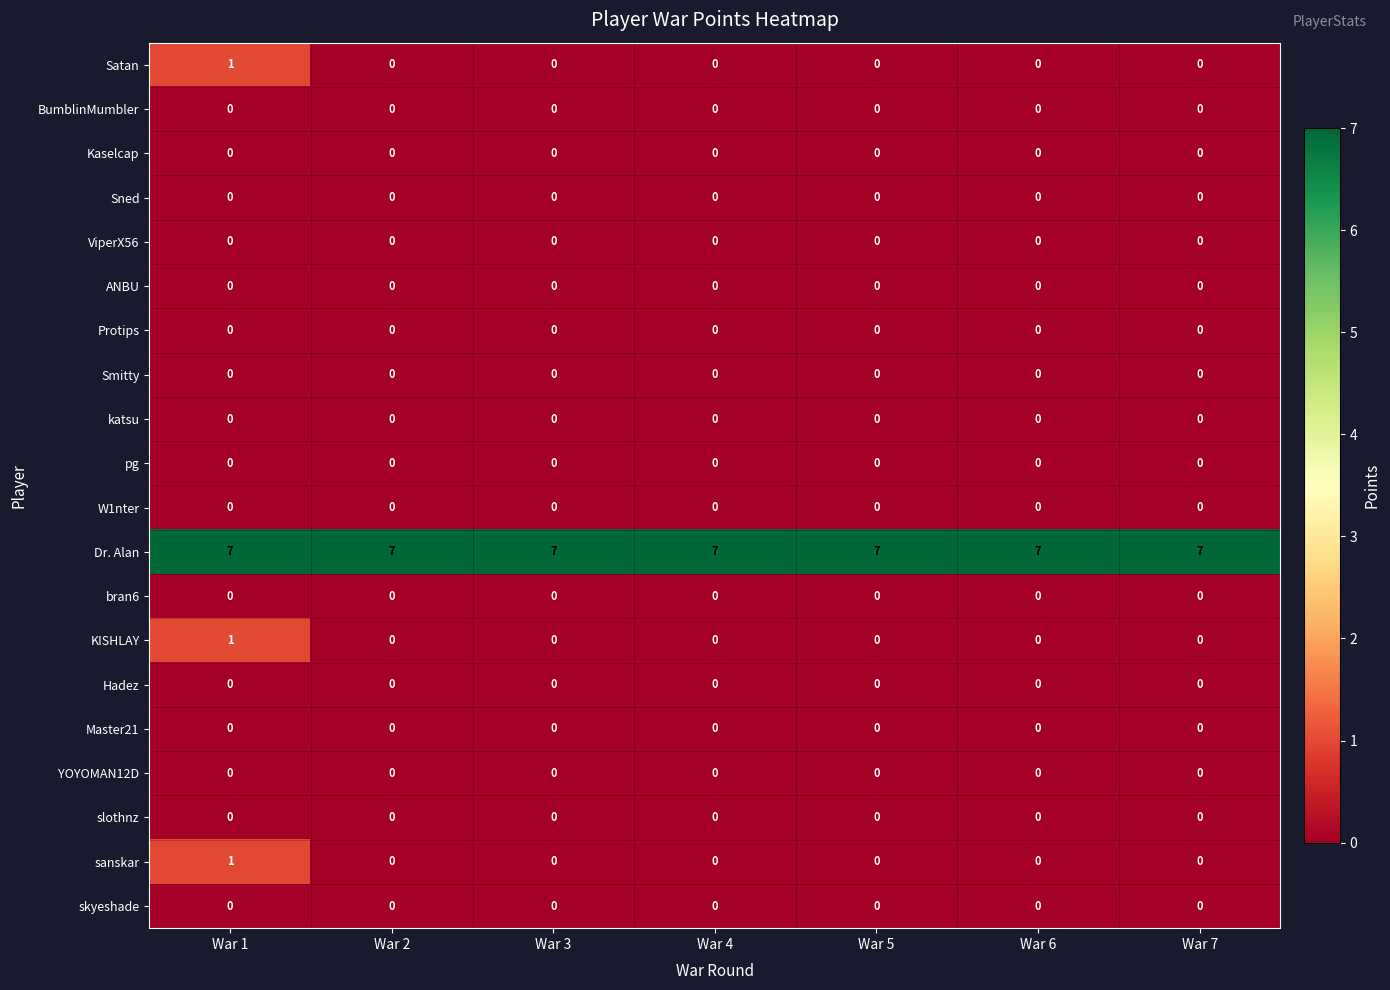

What is the greatest value displayed?

7